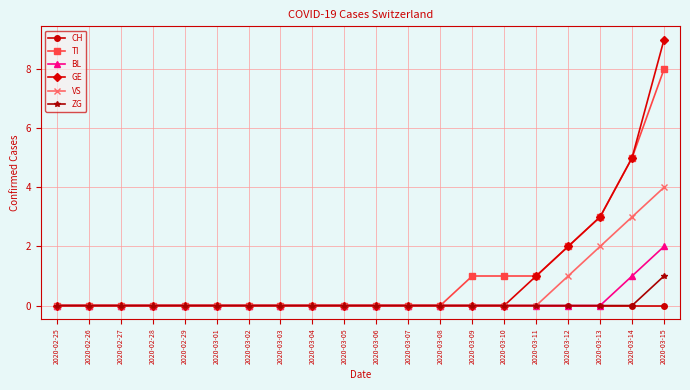

How many series are shown in this chart?

6